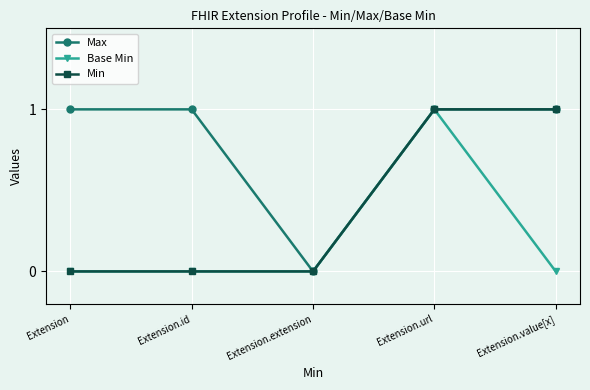

True or false: Min has a value of 0 at Extension.

True